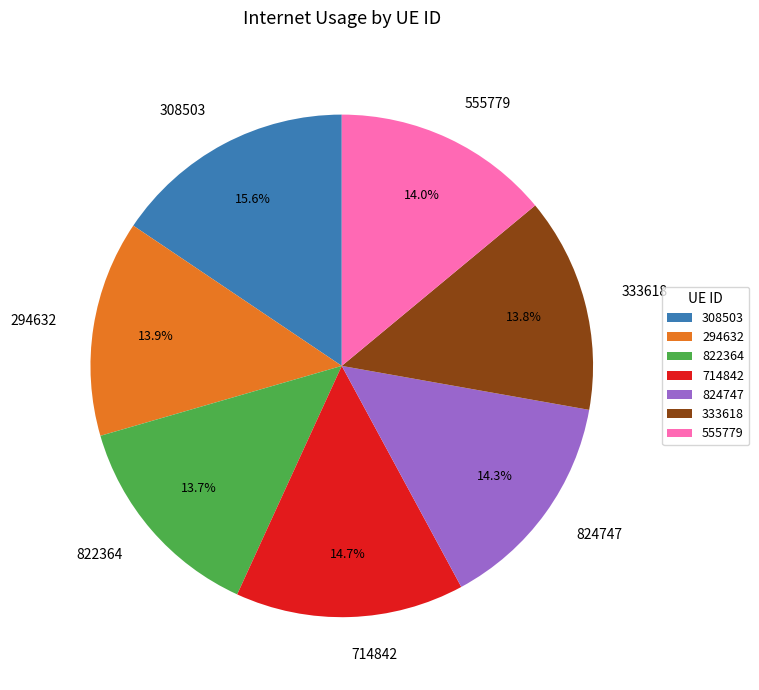

What is the total percentage of 822364 and 294632?

27.6%